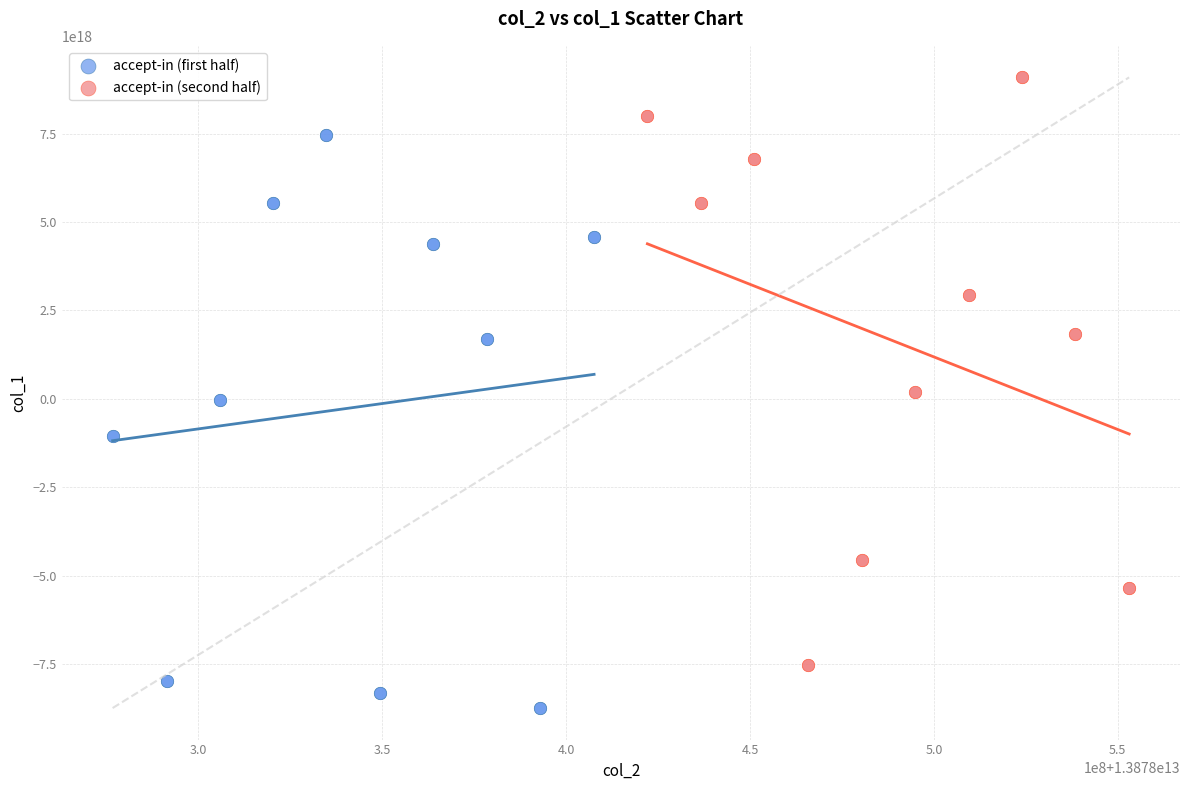

Which series reaches the maximum Y coordinate?

accept-in (second half)